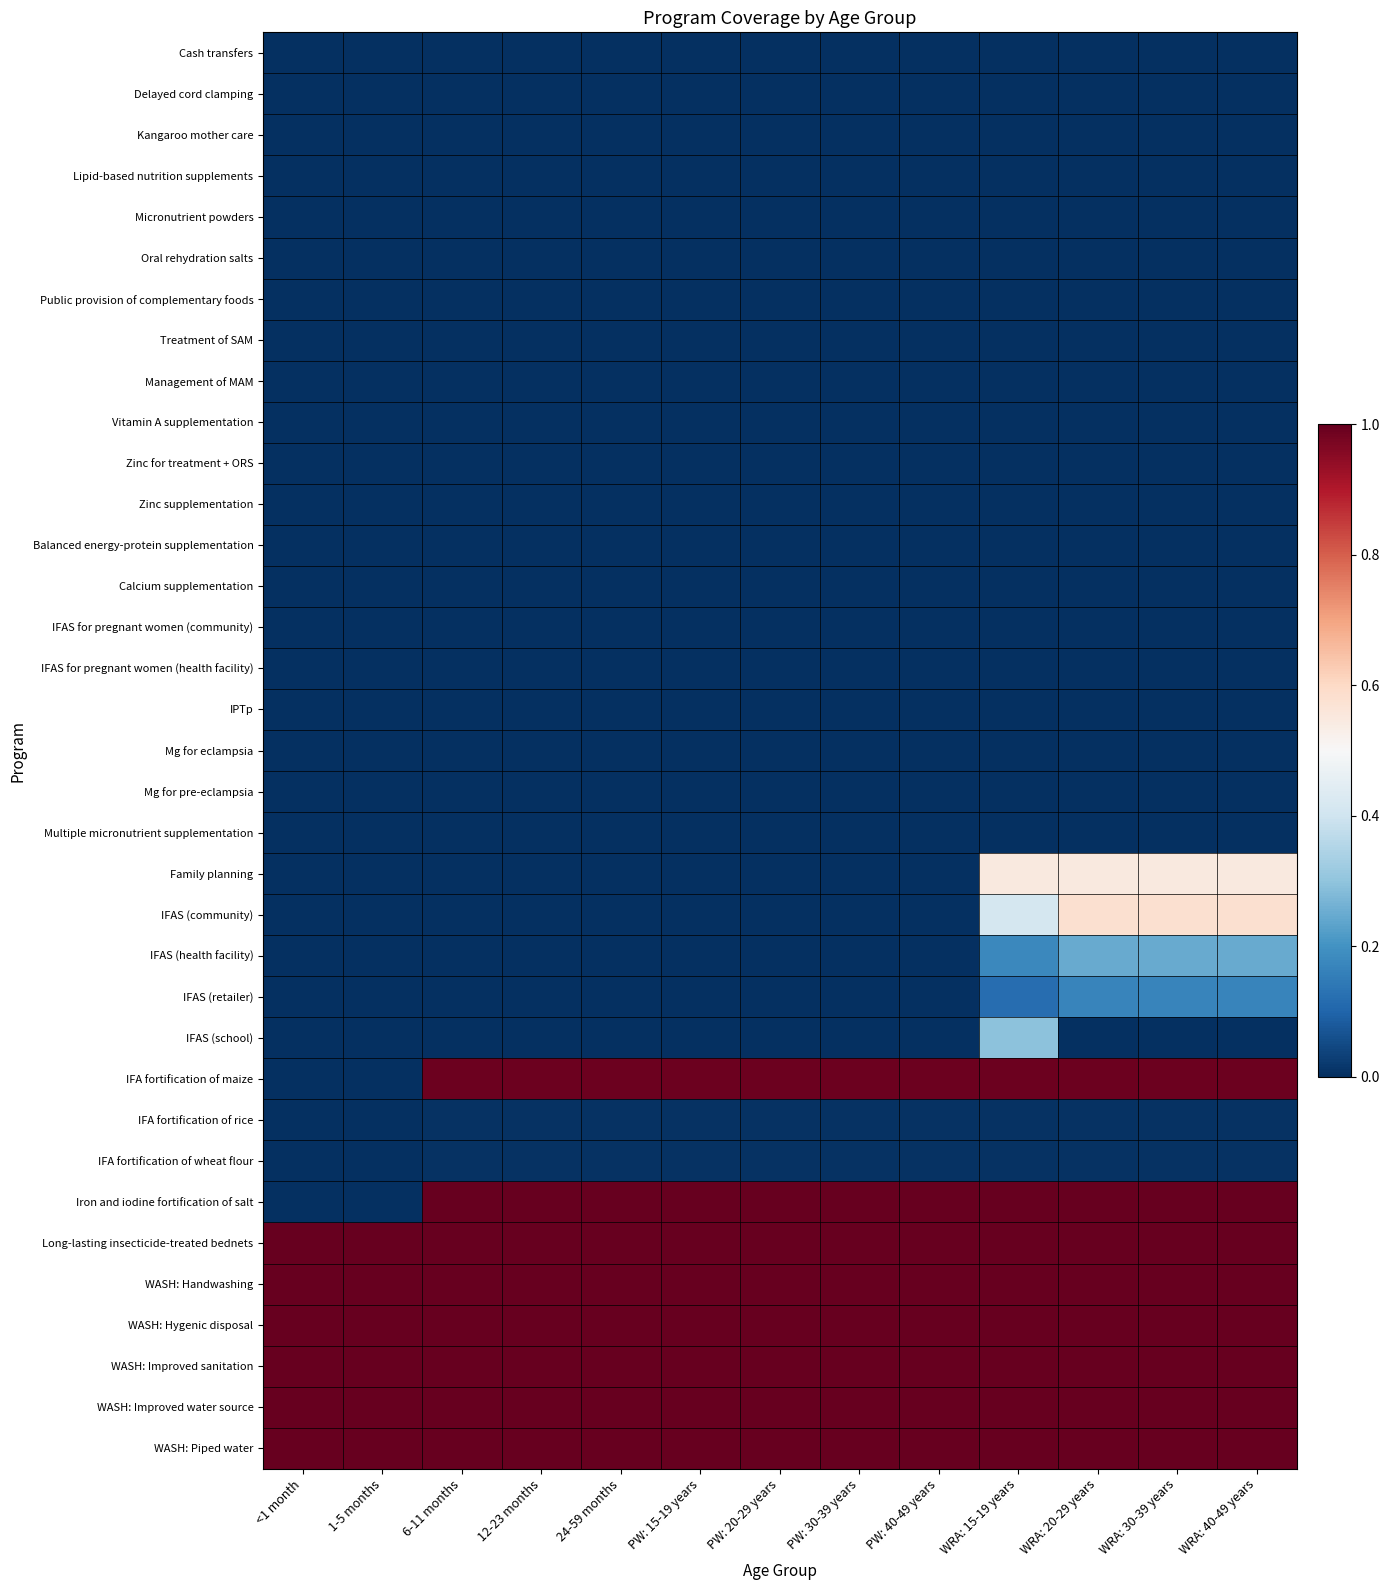

Reading right to left, list all the values displayed in this chart.

Cash transfers: WRA: 40-49 years=0.0	WRA: 30-39 years=0.0	WRA: 20-29 years=0.0	WRA: 15-19 years=0.0	PW: 40-49 years=0.0	PW: 30-39 years=0.0	PW: 20-29 years=0.0	PW: 15-19 years=0.0	24-59 months=0.0	12-23 months=0.0	6-11 months=0.0	1-5 months=0.0	<1 month=0.0
Delayed cord clamping: WRA: 40-49 years=0.0	WRA: 30-39 years=0.0	WRA: 20-29 years=0.0	WRA: 15-19 years=0.0	PW: 40-49 years=0.0	PW: 30-39 years=0.0	PW: 20-29 years=0.0	PW: 15-19 years=0.0	24-59 months=0.0	12-23 months=0.0	6-11 months=0.0	1-5 months=0.0	<1 month=0.0
Kangaroo mother care: WRA: 40-49 years=0.0	WRA: 30-39 years=0.0	WRA: 20-29 years=0.0	WRA: 15-19 years=0.0	PW: 40-49 years=0.0	PW: 30-39 years=0.0	PW: 20-29 years=0.0	PW: 15-19 years=0.0	24-59 months=0.0	12-23 months=0.0	6-11 months=0.0	1-5 months=0.0	<1 month=0.0
Lipid-based nutrition supplements: WRA: 40-49 years=0.0	WRA: 30-39 years=0.0	WRA: 20-29 years=0.0	WRA: 15-19 years=0.0	PW: 40-49 years=0.0	PW: 30-39 years=0.0	PW: 20-29 years=0.0	PW: 15-19 years=0.0	24-59 months=0.0	12-23 months=0.0	6-11 months=0.0	1-5 months=0.0	<1 month=0.0
Micronutrient powders: WRA: 40-49 years=0.0	WRA: 30-39 years=0.0	WRA: 20-29 years=0.0	WRA: 15-19 years=0.0	PW: 40-49 years=0.0	PW: 30-39 years=0.0	PW: 20-29 years=0.0	PW: 15-19 years=0.0	24-59 months=0.0	12-23 months=0.0	6-11 months=0.0	1-5 months=0.0	<1 month=0.0
Oral rehydration salts: WRA: 40-49 years=0.0	WRA: 30-39 years=0.0	WRA: 20-29 years=0.0	WRA: 15-19 years=0.0	PW: 40-49 years=0.0	PW: 30-39 years=0.0	PW: 20-29 years=0.0	PW: 15-19 years=0.0	24-59 months=0.0	12-23 months=0.0	6-11 months=0.0	1-5 months=0.0	<1 month=0.0
Public provision of complementary foods: WRA: 40-49 years=0.0	WRA: 30-39 years=0.0	WRA: 20-29 years=0.0	WRA: 15-19 years=0.0	PW: 40-49 years=0.0	PW: 30-39 years=0.0	PW: 20-29 years=0.0	PW: 15-19 years=0.0	24-59 months=0.0	12-23 months=0.0	6-11 months=0.0	1-5 months=0.0	<1 month=0.0
Treatment of SAM: WRA: 40-49 years=0.0	WRA: 30-39 years=0.0	WRA: 20-29 years=0.0	WRA: 15-19 years=0.0	PW: 40-49 years=0.0	PW: 30-39 years=0.0	PW: 20-29 years=0.0	PW: 15-19 years=0.0	24-59 months=0.0	12-23 months=0.0	6-11 months=0.0	1-5 months=0.0	<1 month=0.0
Management of MAM: WRA: 40-49 years=0.0	WRA: 30-39 years=0.0	WRA: 20-29 years=0.0	WRA: 15-19 years=0.0	PW: 40-49 years=0.0	PW: 30-39 years=0.0	PW: 20-29 years=0.0	PW: 15-19 years=0.0	24-59 months=0.0	12-23 months=0.0	6-11 months=0.0	1-5 months=0.0	<1 month=0.0
Vitamin A supplementation: WRA: 40-49 years=0.0	WRA: 30-39 years=0.0	WRA: 20-29 years=0.0	WRA: 15-19 years=0.0	PW: 40-49 years=0.0	PW: 30-39 years=0.0	PW: 20-29 years=0.0	PW: 15-19 years=0.0	24-59 months=0.0	12-23 months=0.0	6-11 months=0.0	1-5 months=0.0	<1 month=0.0
Zinc for treatment + ORS: WRA: 40-49 years=0.0	WRA: 30-39 years=0.0	WRA: 20-29 years=0.0	WRA: 15-19 years=0.0	PW: 40-49 years=0.0	PW: 30-39 years=0.0	PW: 20-29 years=0.0	PW: 15-19 years=0.0	24-59 months=0.0	12-23 months=0.0	6-11 months=0.0	1-5 months=0.0	<1 month=0.0
Zinc supplementation: WRA: 40-49 years=0.0	WRA: 30-39 years=0.0	WRA: 20-29 years=0.0	WRA: 15-19 years=0.0	PW: 40-49 years=0.0	PW: 30-39 years=0.0	PW: 20-29 years=0.0	PW: 15-19 years=0.0	24-59 months=0.0	12-23 months=0.0	6-11 months=0.0	1-5 months=0.0	<1 month=0.0
Balanced energy-protein supplementation: WRA: 40-49 years=0.0	WRA: 30-39 years=0.0	WRA: 20-29 years=0.0	WRA: 15-19 years=0.0	PW: 40-49 years=0.0	PW: 30-39 years=0.0	PW: 20-29 years=0.0	PW: 15-19 years=0.0	24-59 months=0.0	12-23 months=0.0	6-11 months=0.0	1-5 months=0.0	<1 month=0.0
Calcium supplementation: WRA: 40-49 years=0.0	WRA: 30-39 years=0.0	WRA: 20-29 years=0.0	WRA: 15-19 years=0.0	PW: 40-49 years=0.0	PW: 30-39 years=0.0	PW: 20-29 years=0.0	PW: 15-19 years=0.0	24-59 months=0.0	12-23 months=0.0	6-11 months=0.0	1-5 months=0.0	<1 month=0.0
IFAS for pregnant women (community): WRA: 40-49 years=0.0	WRA: 30-39 years=0.0	WRA: 20-29 years=0.0	WRA: 15-19 years=0.0	PW: 40-49 years=0.0	PW: 30-39 years=0.0	PW: 20-29 years=0.0	PW: 15-19 years=0.0	24-59 months=0.0	12-23 months=0.0	6-11 months=0.0	1-5 months=0.0	<1 month=0.0
IFAS for pregnant women (health facility): WRA: 40-49 years=0.0	WRA: 30-39 years=0.0	WRA: 20-29 years=0.0	WRA: 15-19 years=0.0	PW: 40-49 years=0.0	PW: 30-39 years=0.0	PW: 20-29 years=0.0	PW: 15-19 years=0.0	24-59 months=0.0	12-23 months=0.0	6-11 months=0.0	1-5 months=0.0	<1 month=0.0
IPTp: WRA: 40-49 years=0.0	WRA: 30-39 years=0.0	WRA: 20-29 years=0.0	WRA: 15-19 years=0.0	PW: 40-49 years=0.0	PW: 30-39 years=0.0	PW: 20-29 years=0.0	PW: 15-19 years=0.0	24-59 months=0.0	12-23 months=0.0	6-11 months=0.0	1-5 months=0.0	<1 month=0.0
Mg for eclampsia: WRA: 40-49 years=0.0	WRA: 30-39 years=0.0	WRA: 20-29 years=0.0	WRA: 15-19 years=0.0	PW: 40-49 years=0.0	PW: 30-39 years=0.0	PW: 20-29 years=0.0	PW: 15-19 years=0.0	24-59 months=0.0	12-23 months=0.0	6-11 months=0.0	1-5 months=0.0	<1 month=0.0
Mg for pre-eclampsia: WRA: 40-49 years=0.0	WRA: 30-39 years=0.0	WRA: 20-29 years=0.0	WRA: 15-19 years=0.0	PW: 40-49 years=0.0	PW: 30-39 years=0.0	PW: 20-29 years=0.0	PW: 15-19 years=0.0	24-59 months=0.0	12-23 months=0.0	6-11 months=0.0	1-5 months=0.0	<1 month=0.0
Multiple micronutrient supplementation: WRA: 40-49 years=0.0	WRA: 30-39 years=0.0	WRA: 20-29 years=0.0	WRA: 15-19 years=0.0	PW: 40-49 years=0.0	PW: 30-39 years=0.0	PW: 20-29 years=0.0	PW: 15-19 years=0.0	24-59 months=0.0	12-23 months=0.0	6-11 months=0.0	1-5 months=0.0	<1 month=0.0
Family planning: WRA: 40-49 years=0.6	WRA: 30-39 years=0.6	WRA: 20-29 years=0.6	WRA: 15-19 years=0.6	PW: 40-49 years=0.0	PW: 30-39 years=0.0	PW: 20-29 years=0.0	PW: 15-19 years=0.0	24-59 months=0.0	12-23 months=0.0	6-11 months=0.0	1-5 months=0.0	<1 month=0.0
IFAS (community): WRA: 40-49 years=0.6	WRA: 30-39 years=0.6	WRA: 20-29 years=0.6	WRA: 15-19 years=0.4	PW: 40-49 years=0.0	PW: 30-39 years=0.0	PW: 20-29 years=0.0	PW: 15-19 years=0.0	24-59 months=0.0	12-23 months=0.0	6-11 months=0.0	1-5 months=0.0	<1 month=0.0
IFAS (health facility): WRA: 40-49 years=0.2	WRA: 30-39 years=0.2	WRA: 20-29 years=0.2	WRA: 15-19 years=0.2	PW: 40-49 years=0.0	PW: 30-39 years=0.0	PW: 20-29 years=0.0	PW: 15-19 years=0.0	24-59 months=0.0	12-23 months=0.0	6-11 months=0.0	1-5 months=0.0	<1 month=0.0
IFAS (retailer): WRA: 40-49 years=0.2	WRA: 30-39 years=0.2	WRA: 20-29 years=0.2	WRA: 15-19 years=0.1	PW: 40-49 years=0.0	PW: 30-39 years=0.0	PW: 20-29 years=0.0	PW: 15-19 years=0.0	24-59 months=0.0	12-23 months=0.0	6-11 months=0.0	1-5 months=0.0	<1 month=0.0
IFAS (school): WRA: 40-49 years=0.0	WRA: 30-39 years=0.0	WRA: 20-29 years=0.0	WRA: 15-19 years=0.3	PW: 40-49 years=0.0	PW: 30-39 years=0.0	PW: 20-29 years=0.0	PW: 15-19 years=0.0	24-59 months=0.0	12-23 months=0.0	6-11 months=0.0	1-5 months=0.0	<1 month=0.0
IFA fortification of maize: WRA: 40-49 years=1.0	WRA: 30-39 years=1.0	WRA: 20-29 years=1.0	WRA: 15-19 years=1.0	PW: 40-49 years=1.0	PW: 30-39 years=1.0	PW: 20-29 years=1.0	PW: 15-19 years=1.0	24-59 months=1.0	12-23 months=1.0	6-11 months=1.0	1-5 months=0.0	<1 month=0.0
IFA fortification of rice: WRA: 40-49 years=0.0	WRA: 30-39 years=0.0	WRA: 20-29 years=0.0	WRA: 15-19 years=0.0	PW: 40-49 years=0.0	PW: 30-39 years=0.0	PW: 20-29 years=0.0	PW: 15-19 years=0.0	24-59 months=0.0	12-23 months=0.0	6-11 months=0.0	1-5 months=0.0	<1 month=0.0
IFA fortification of wheat flour: WRA: 40-49 years=0.0	WRA: 30-39 years=0.0	WRA: 20-29 years=0.0	WRA: 15-19 years=0.0	PW: 40-49 years=0.0	PW: 30-39 years=0.0	PW: 20-29 years=0.0	PW: 15-19 years=0.0	24-59 months=0.0	12-23 months=0.0	6-11 months=0.0	1-5 months=0.0	<1 month=0.0
Iron and iodine fortification of salt: WRA: 40-49 years=1.0	WRA: 30-39 years=1.0	WRA: 20-29 years=1.0	WRA: 15-19 years=1.0	PW: 40-49 years=1.0	PW: 30-39 years=1.0	PW: 20-29 years=1.0	PW: 15-19 years=1.0	24-59 months=1.0	12-23 months=1.0	6-11 months=1.0	1-5 months=0.0	<1 month=0.0
Long-lasting insecticide-treated bednets: WRA: 40-49 years=1.0	WRA: 30-39 years=1.0	WRA: 20-29 years=1.0	WRA: 15-19 years=1.0	PW: 40-49 years=1.0	PW: 30-39 years=1.0	PW: 20-29 years=1.0	PW: 15-19 years=1.0	24-59 months=1.0	12-23 months=1.0	6-11 months=1.0	1-5 months=1.0	<1 month=1.0
WASH: Handwashing: WRA: 40-49 years=1.0	WRA: 30-39 years=1.0	WRA: 20-29 years=1.0	WRA: 15-19 years=1.0	PW: 40-49 years=1.0	PW: 30-39 years=1.0	PW: 20-29 years=1.0	PW: 15-19 years=1.0	24-59 months=1.0	12-23 months=1.0	6-11 months=1.0	1-5 months=1.0	<1 month=1.0
WASH: Hygenic disposal: WRA: 40-49 years=1.0	WRA: 30-39 years=1.0	WRA: 20-29 years=1.0	WRA: 15-19 years=1.0	PW: 40-49 years=1.0	PW: 30-39 years=1.0	PW: 20-29 years=1.0	PW: 15-19 years=1.0	24-59 months=1.0	12-23 months=1.0	6-11 months=1.0	1-5 months=1.0	<1 month=1.0
WASH: Improved sanitation: WRA: 40-49 years=1.0	WRA: 30-39 years=1.0	WRA: 20-29 years=1.0	WRA: 15-19 years=1.0	PW: 40-49 years=1.0	PW: 30-39 years=1.0	PW: 20-29 years=1.0	PW: 15-19 years=1.0	24-59 months=1.0	12-23 months=1.0	6-11 months=1.0	1-5 months=1.0	<1 month=1.0
WASH: Improved water source: WRA: 40-49 years=1.0	WRA: 30-39 years=1.0	WRA: 20-29 years=1.0	WRA: 15-19 years=1.0	PW: 40-49 years=1.0	PW: 30-39 years=1.0	PW: 20-29 years=1.0	PW: 15-19 years=1.0	24-59 months=1.0	12-23 months=1.0	6-11 months=1.0	1-5 months=1.0	<1 month=1.0
WASH: Piped water: WRA: 40-49 years=1.0	WRA: 30-39 years=1.0	WRA: 20-29 years=1.0	WRA: 15-19 years=1.0	PW: 40-49 years=1.0	PW: 30-39 years=1.0	PW: 20-29 years=1.0	PW: 15-19 years=1.0	24-59 months=1.0	12-23 months=1.0	6-11 months=1.0	1-5 months=1.0	<1 month=1.0